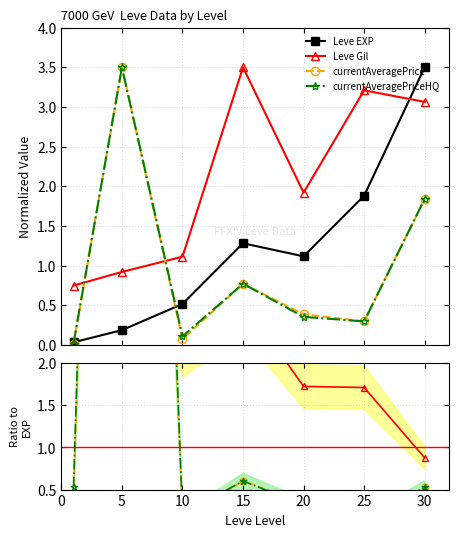

What are all the series names shown in the legend?

Leve EXP, Leve Gil, currentAveragePrice, currentAveragePriceHQ